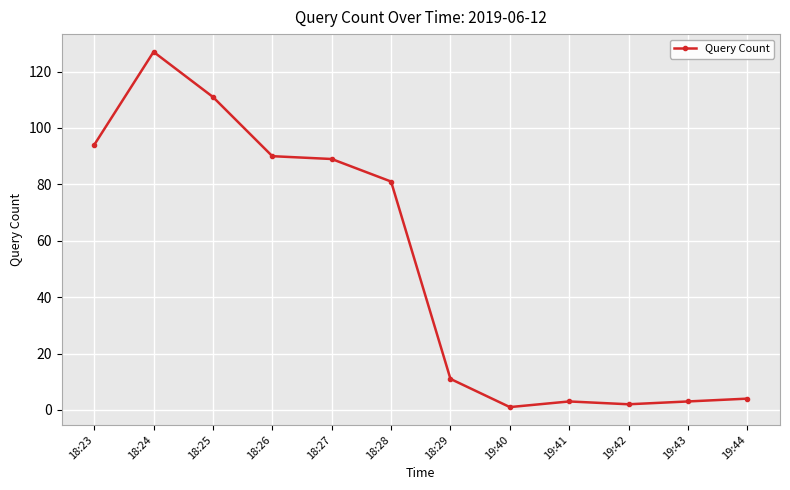

How many lines are shown in the chart?

1